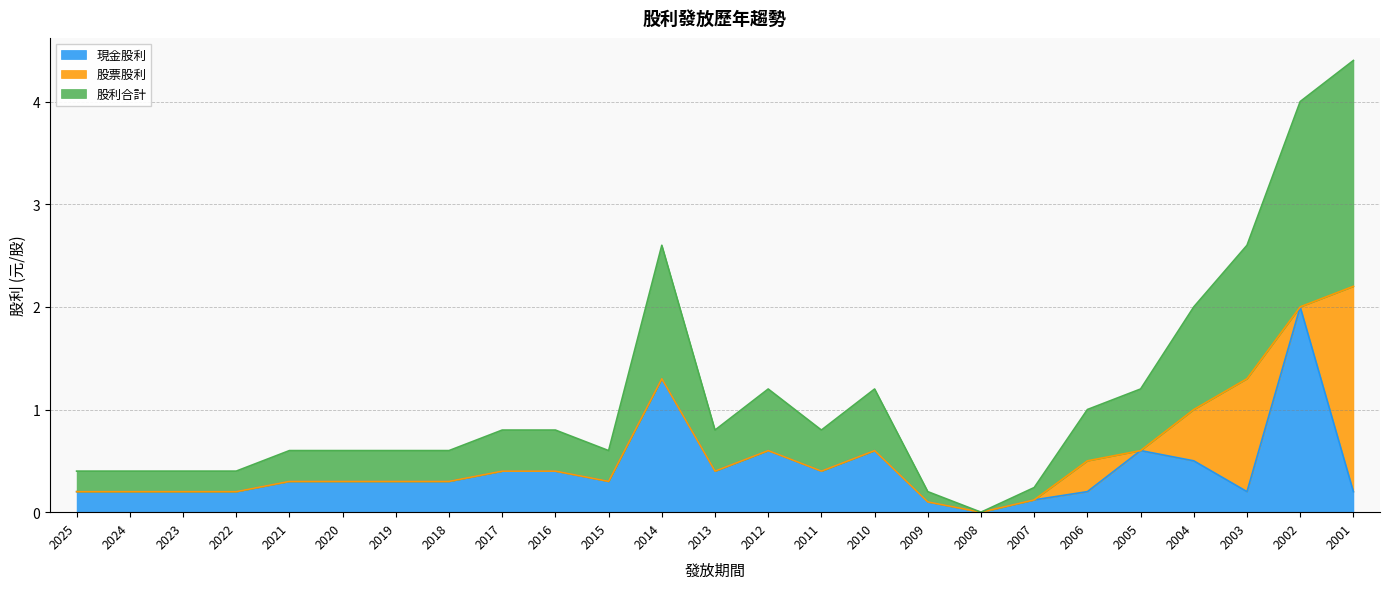

Which category has the highest value in the 現金股利 series?

2002